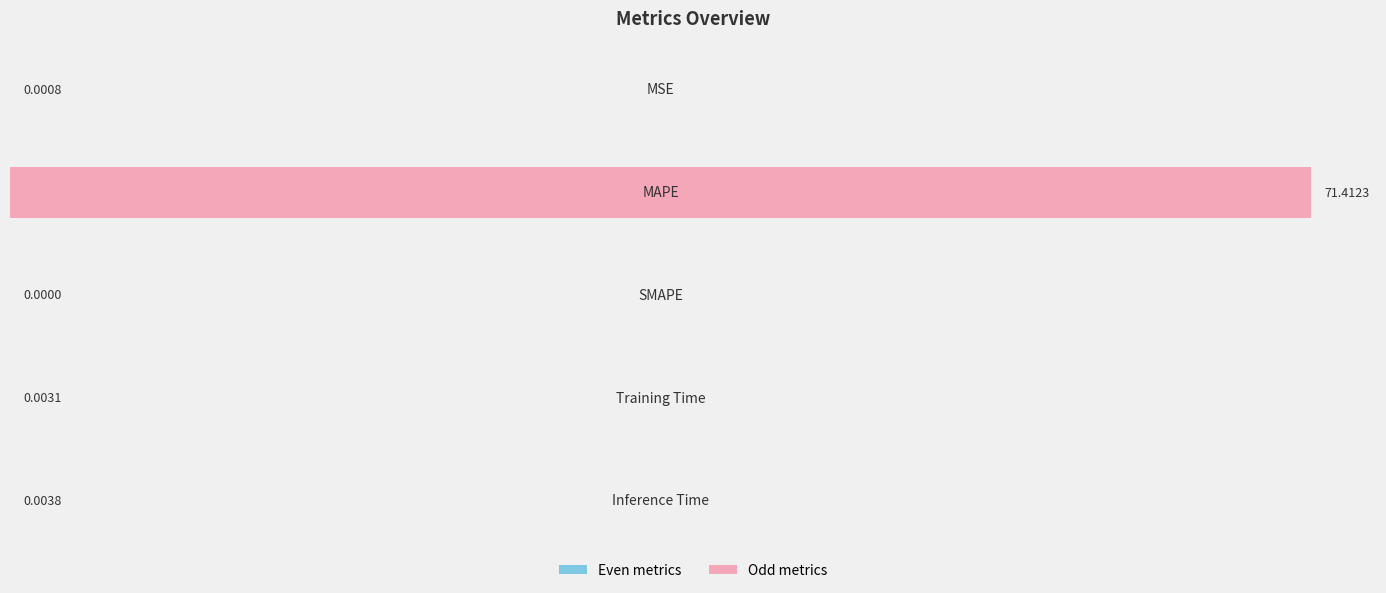

How many categories are shown in the chart?

5